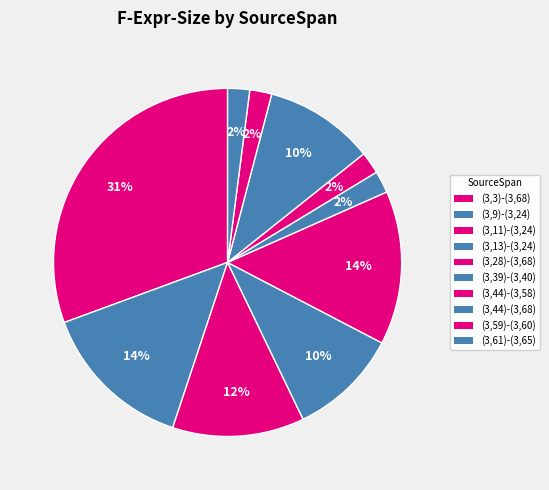

Which category has the biggest portion of the pie?

(3,3)-(3,68)